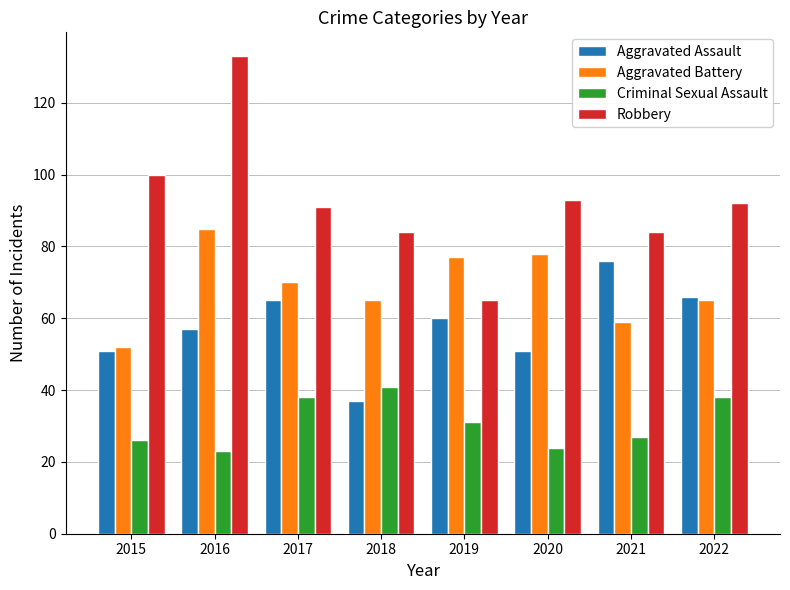

How many categories are shown in the chart?

8